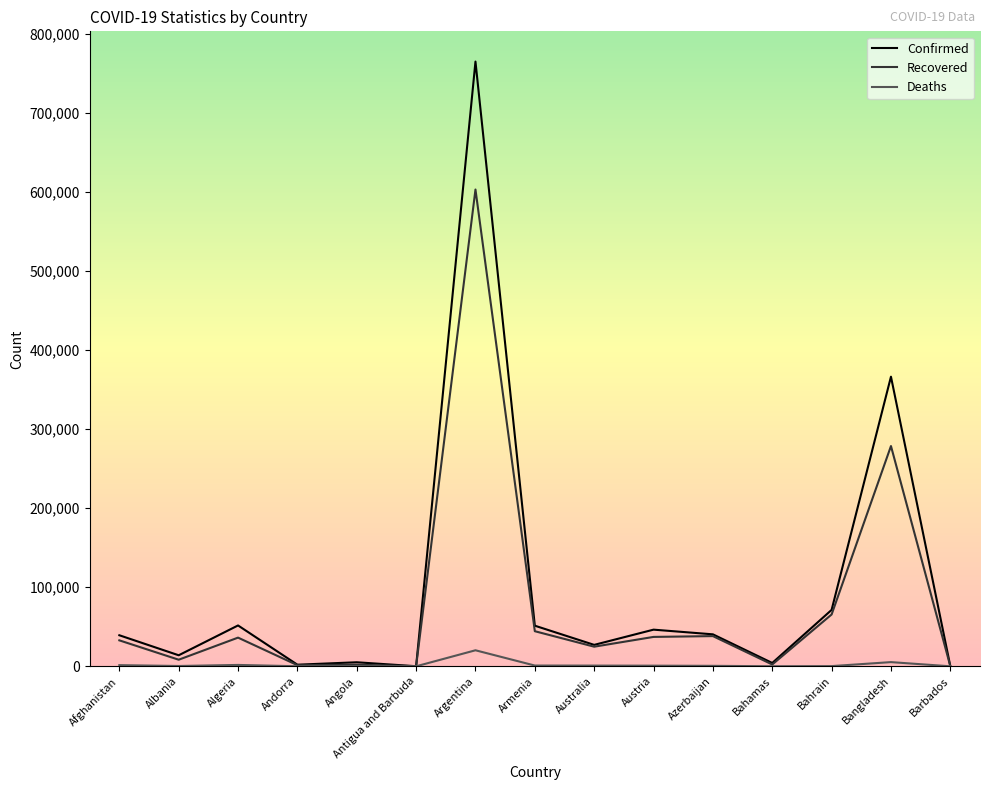

Which series has the largest range (max minus min)?

Confirmed